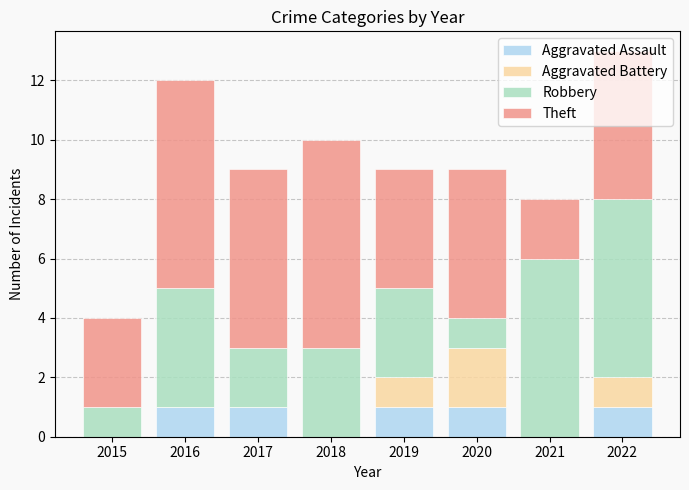

What is the total value across all series at 2021?

8